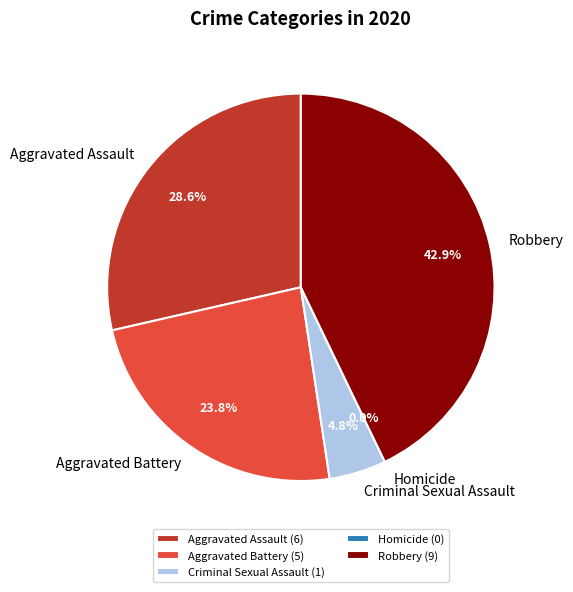

Between Aggravated Assault and Criminal Sexual Assault, which is larger?

Aggravated Assault